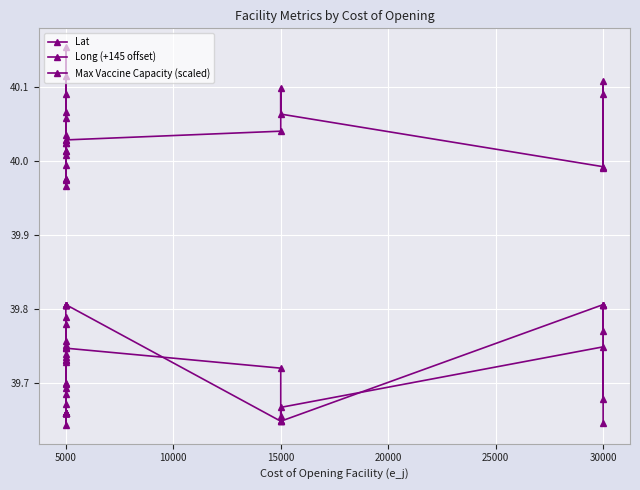

What is the approximate value of Lat at 5000?

39.8